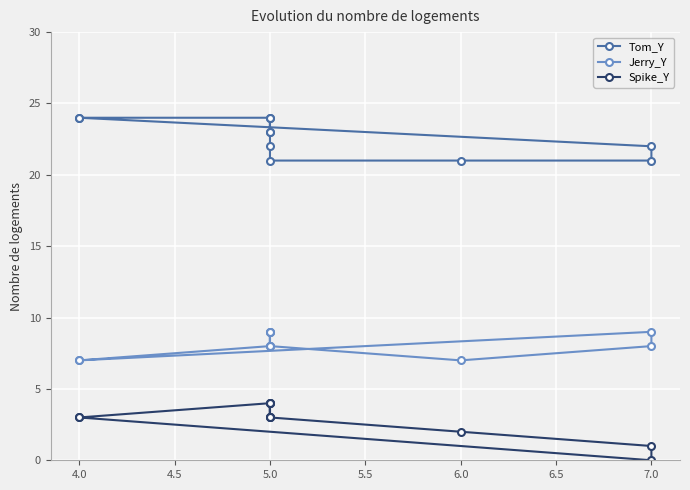

How many values in the Spike_Y series are below 3?

3